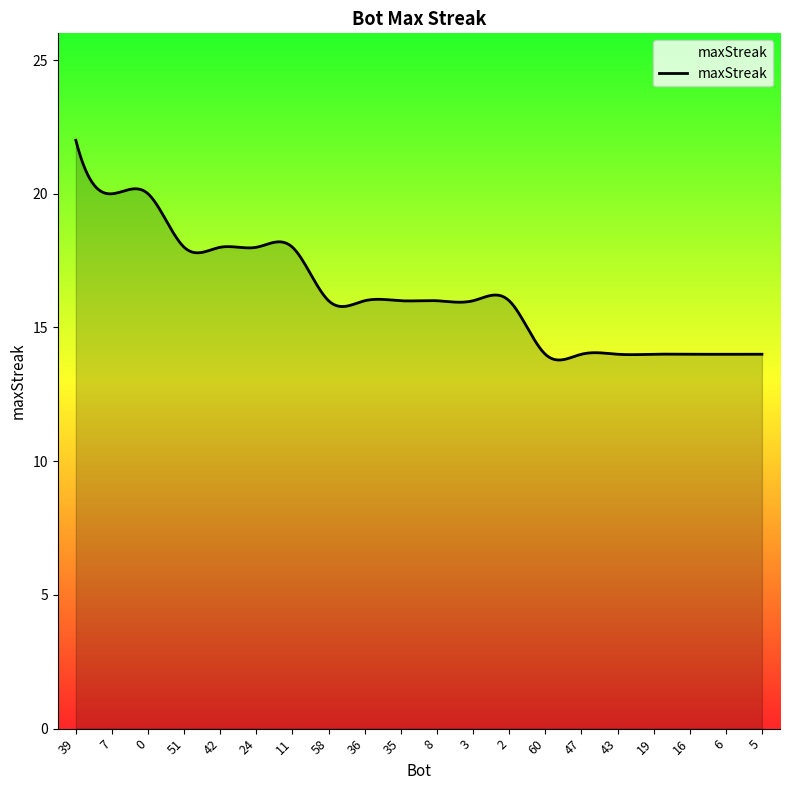

What is the greatest value displayed?

22.0